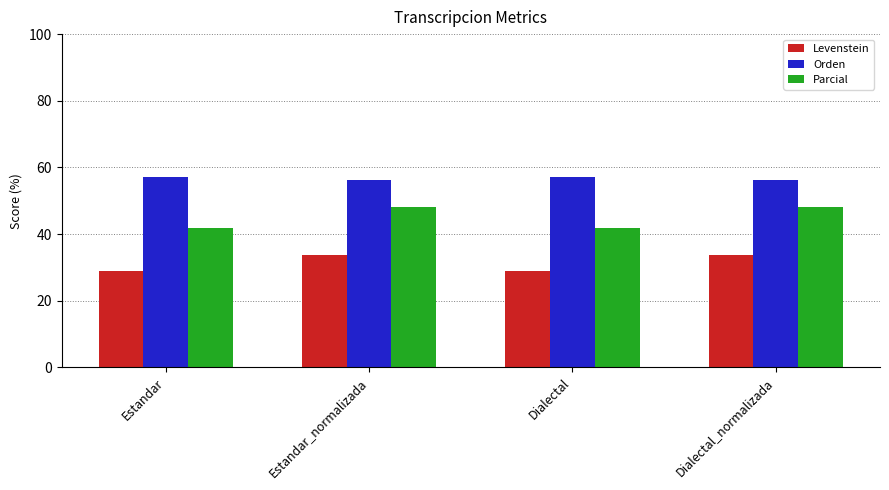

What is the greatest value displayed?

57.0